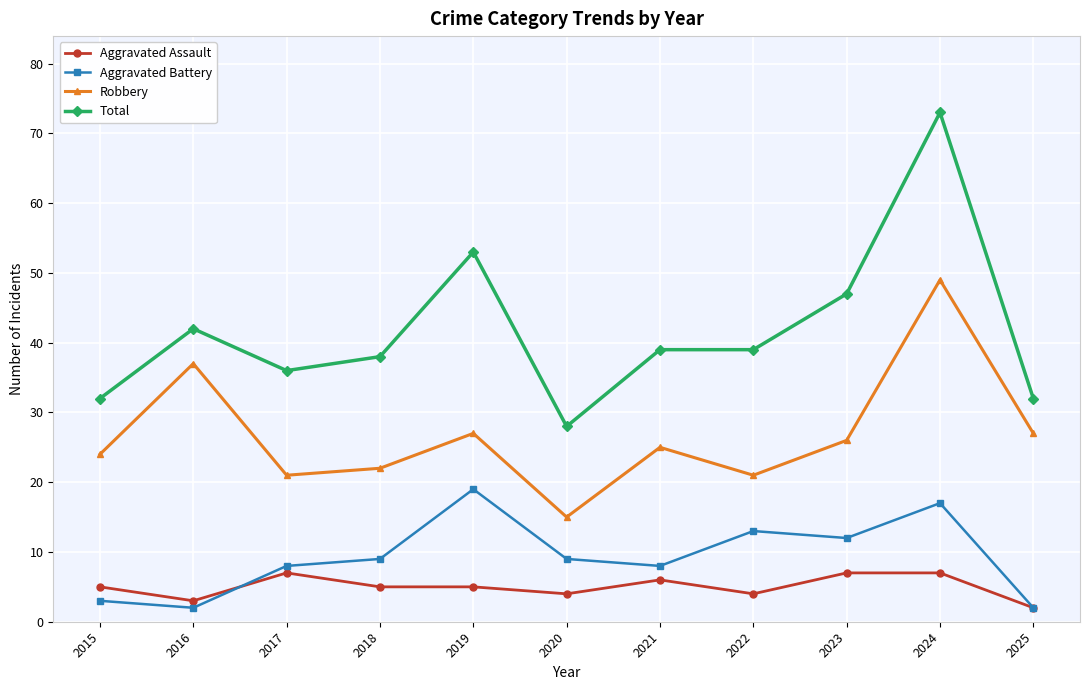

Is this an area chart (filled region under the line)?

No